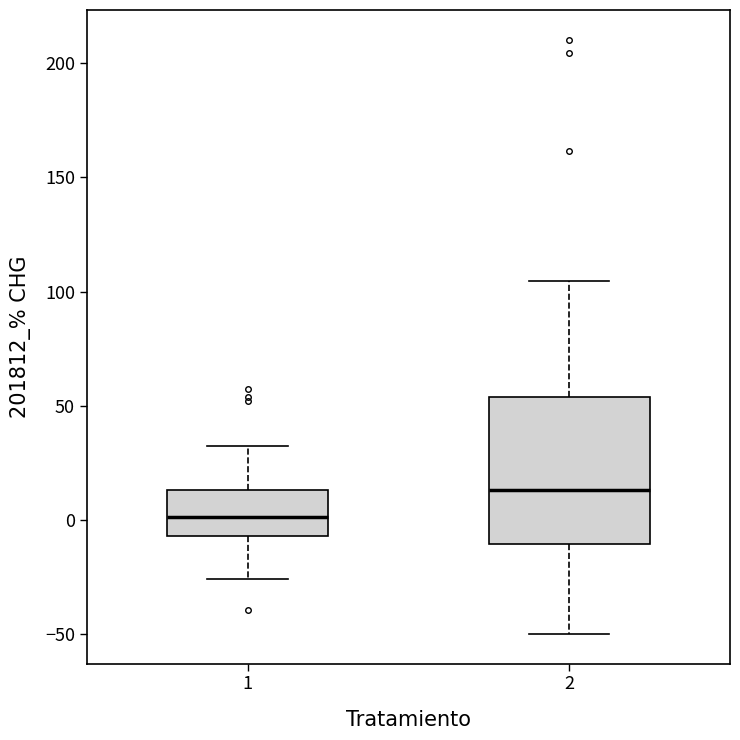

Where does the median line of the box at x = 2 sit on the y-axis? The values are not printed on the chart, so give them approximately, as read against the axis.

15